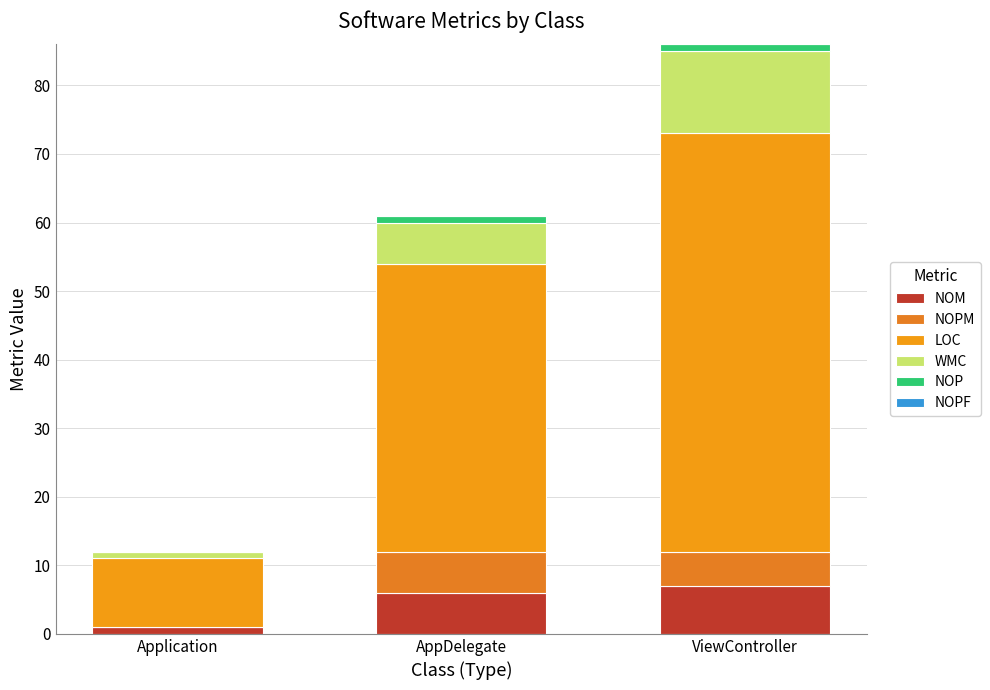

What is the approximate value of LOC at ViewController?

61